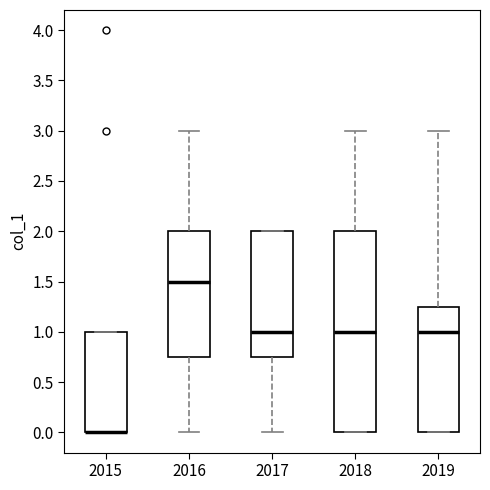

Reading left to right, read every box against the y-axis: the position of its median line, the range the box covers, and the ends of its whiskers. The values are not printed on the chart, so give them approximately, as read against the axis.

2015: median 0.00 (drawn on the box's lower edge), box 0.00 to 1.00, whiskers 0.00 to 1.00
2016: median 1.50, box 0.75 to 2.00, whiskers 0.00 to 3.00
2017: median 1.00, box 0.75 to 2.00, whiskers 0.00 to 2.00
2018: median 1.00, box 0.00 to 2.00, whiskers 0.00 to 3.00
2019: median 1.00, box 0.00 to 1.25, whiskers 0.00 to 3.00